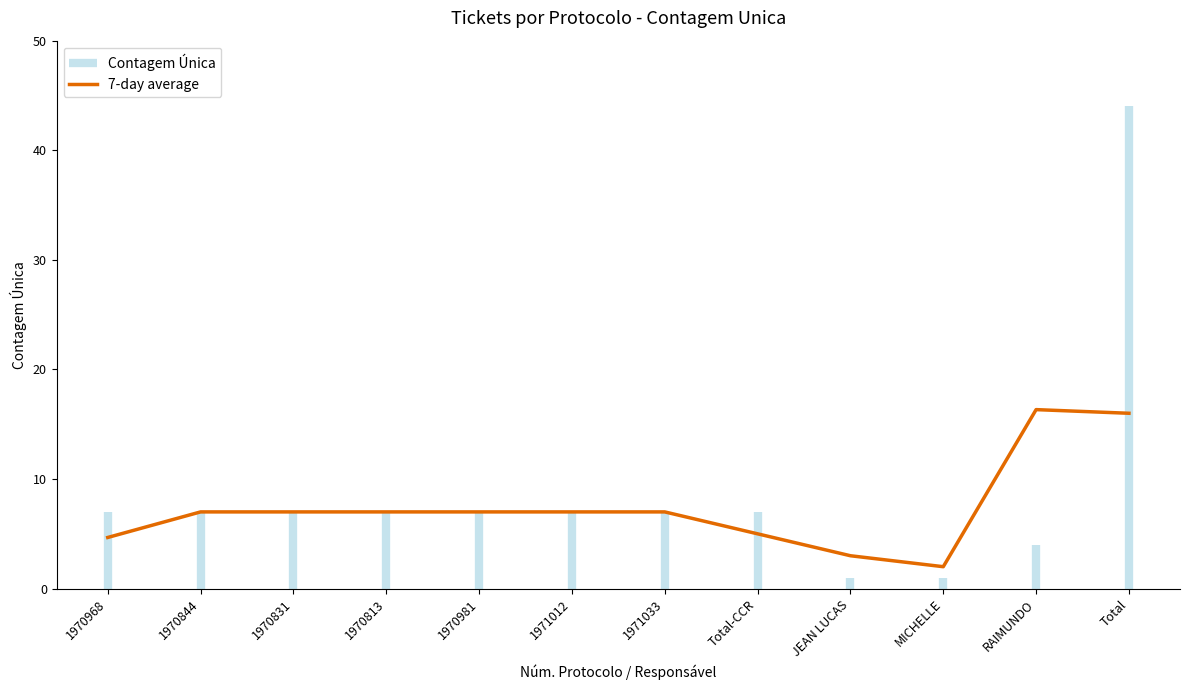

Between JEAN LUCAS and Total, which is larger?

Total